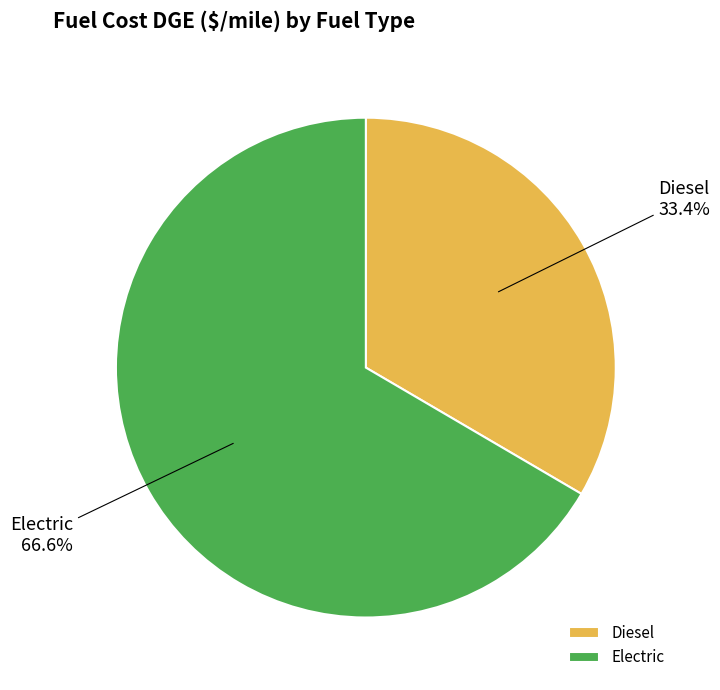

To the nearest percent, what percentage of the pie is Diesel?

33%